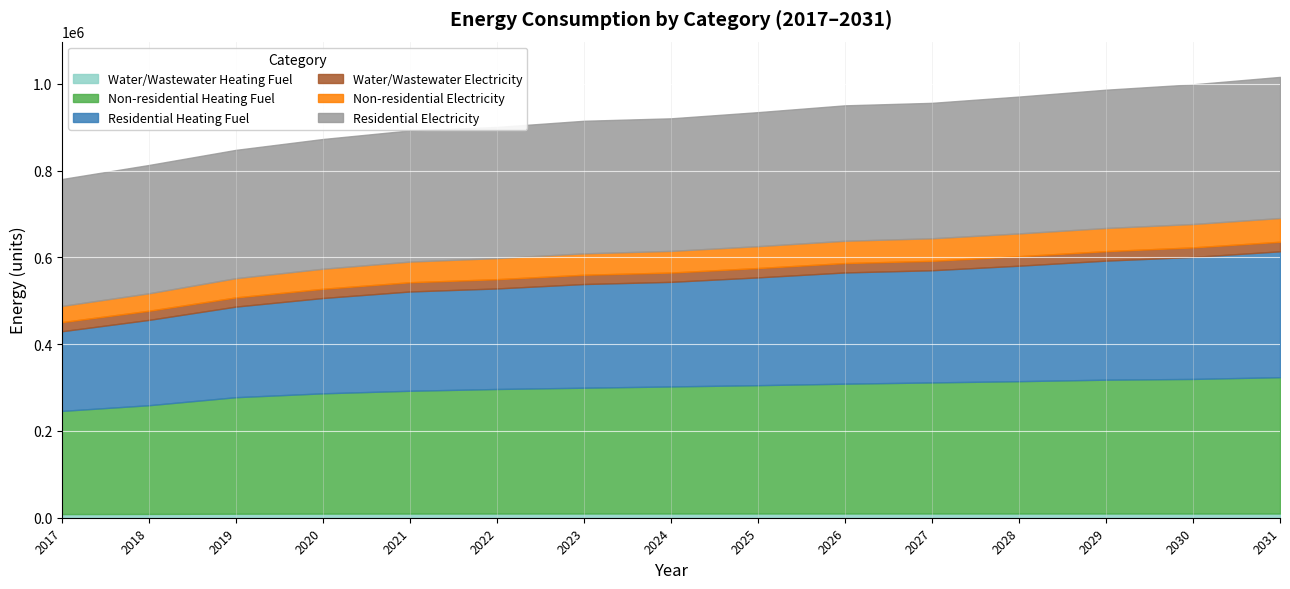

The value of Non-residential Heating Fuel at 2025 is 167239.3. True or false?

False